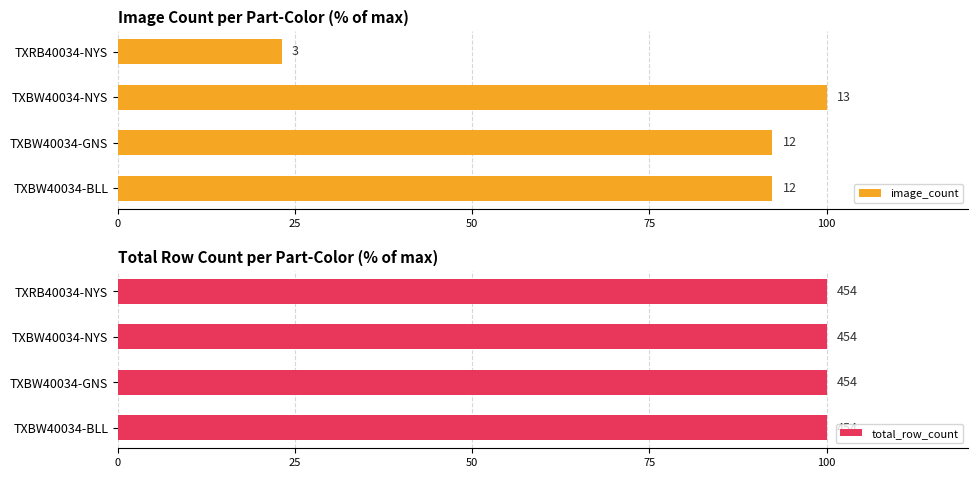

What is the value of the image_count bar at the 4th from the left?

23.1